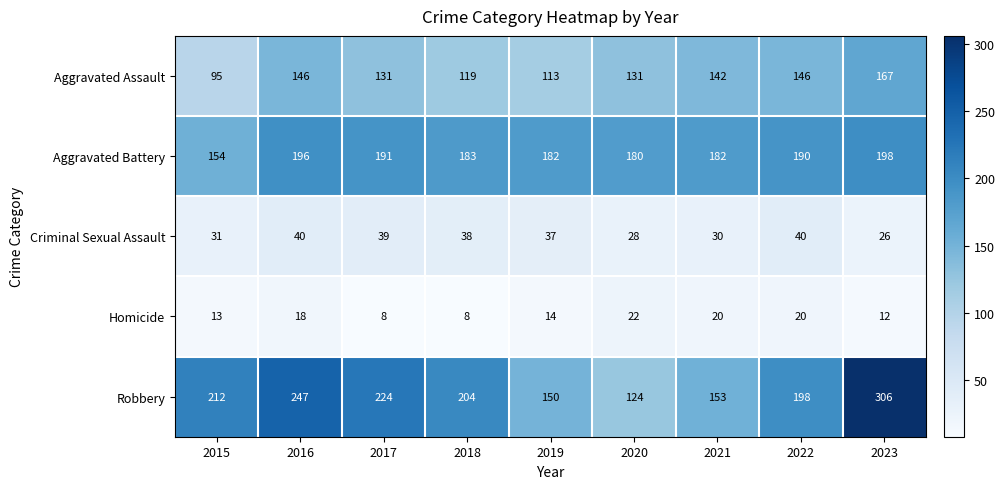

What is the difference between the maximum and minimum values in the Aggravated Assault series?

72